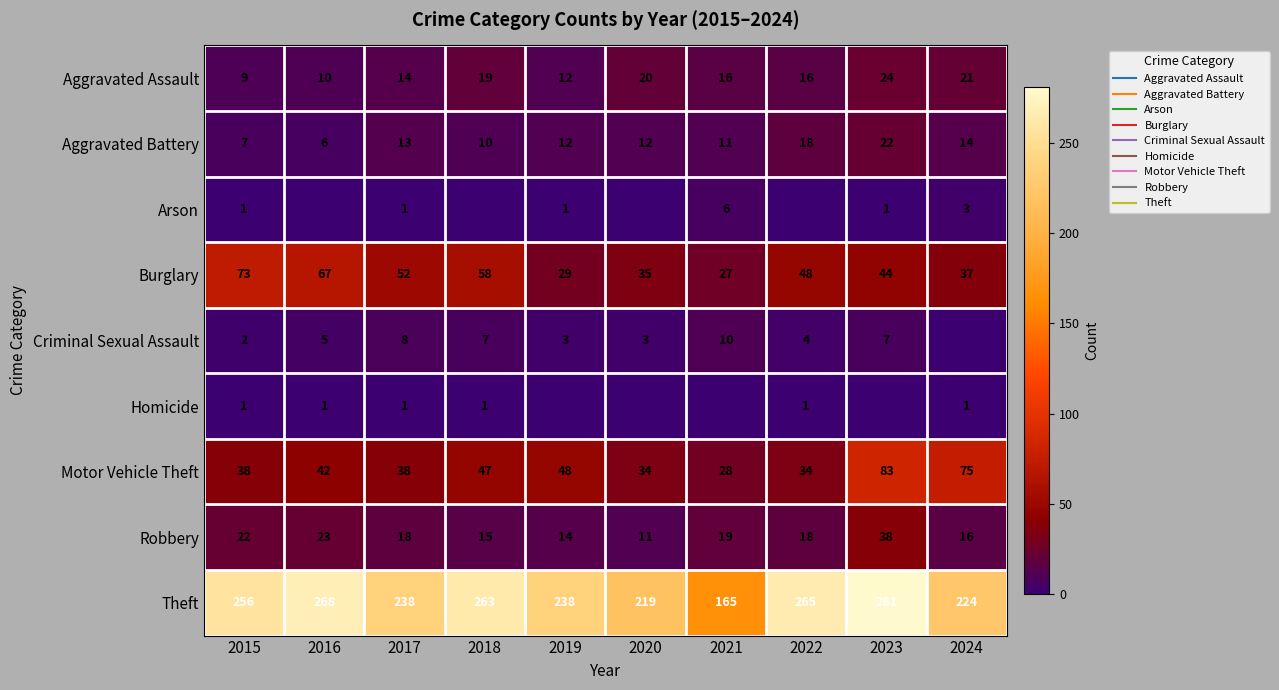

What is the difference between the maximum and minimum values in the Robbery series?

27